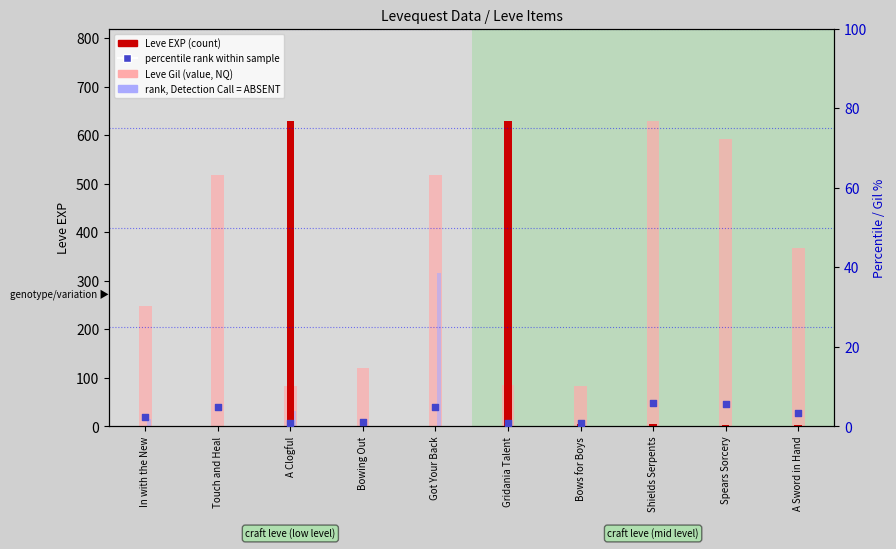

Which series has the widest spread of Y values?

Leve EXP (count)